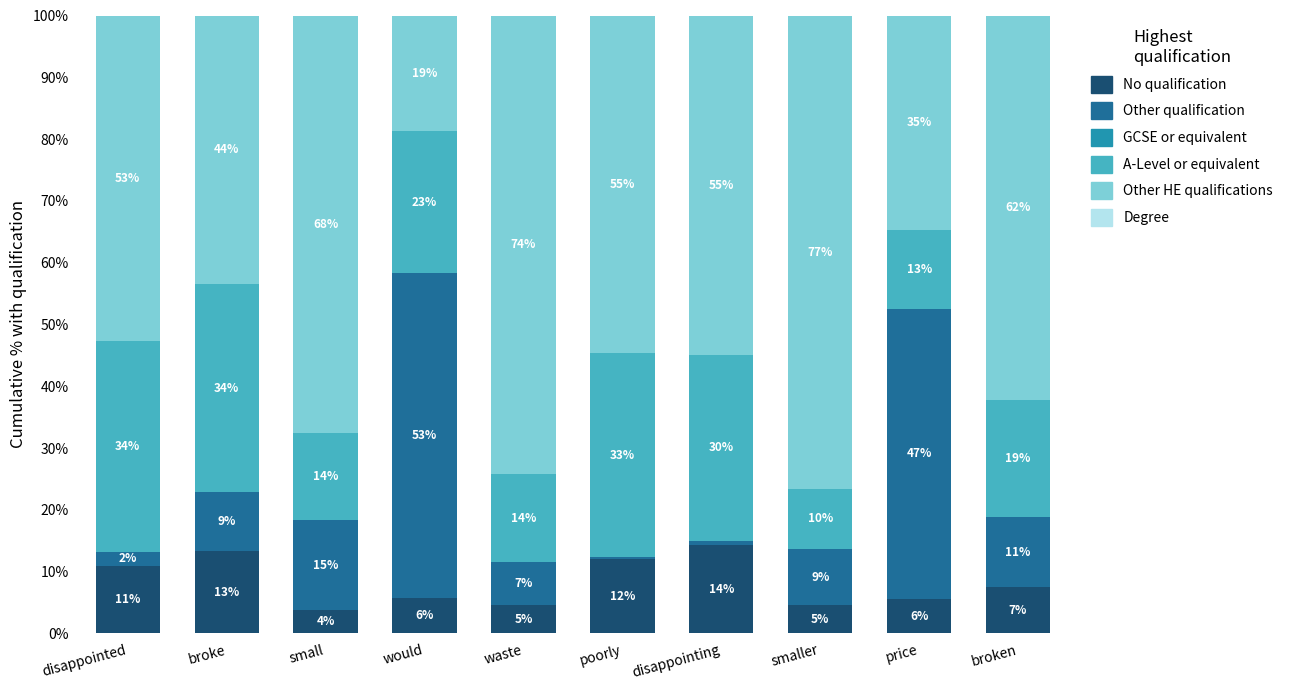

Which series changed the most between poorly and price?

Other qualification